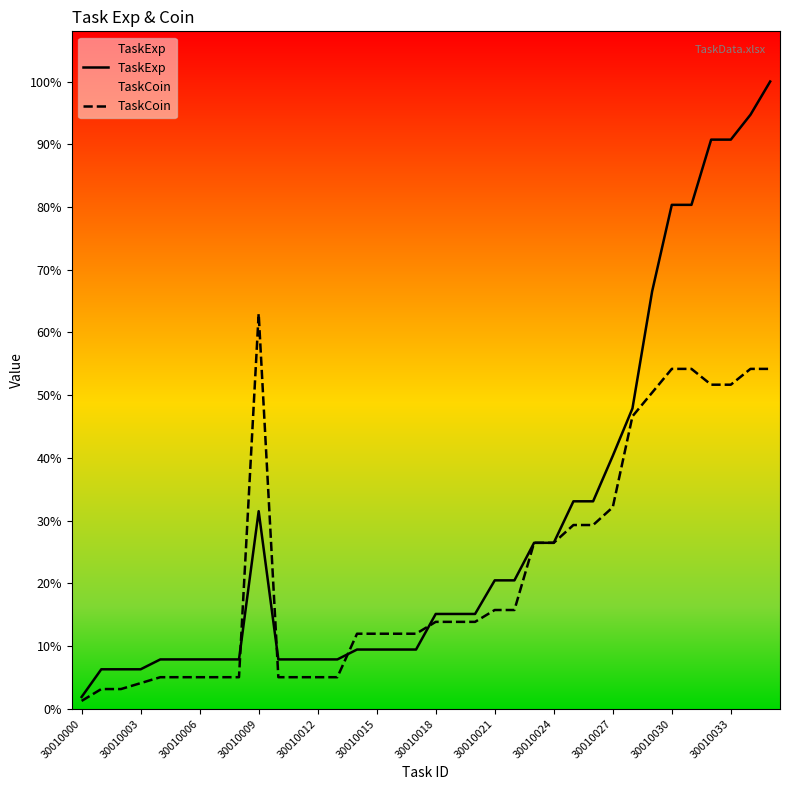

Does the chart display data point markers on the line(s)?

No